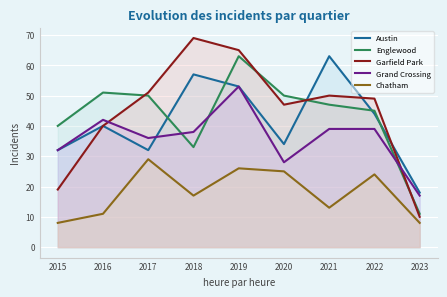

True or false: Chatham has more than 1 interior local peaks.

True